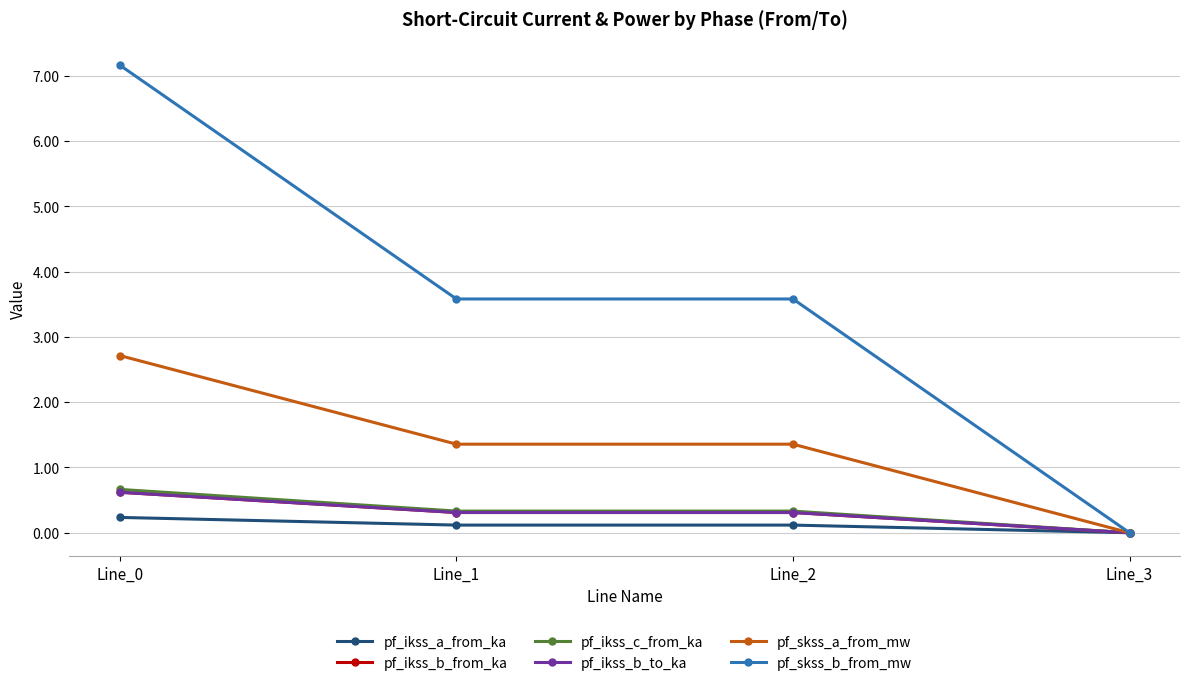

Does the chart have visible grid lines?

Yes